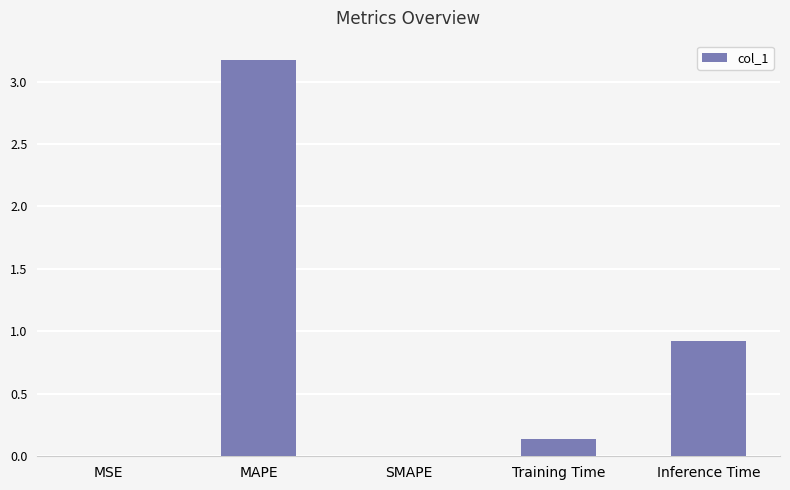

True or false: the data shows 2.1 at SMAPE.

False